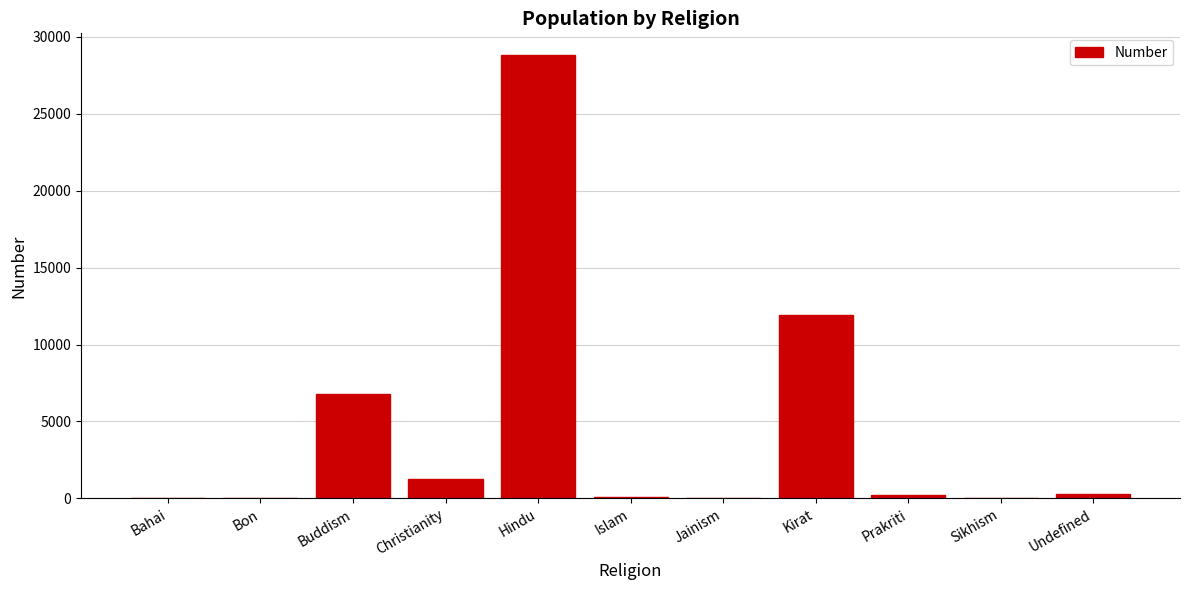

What is the average value?

4485